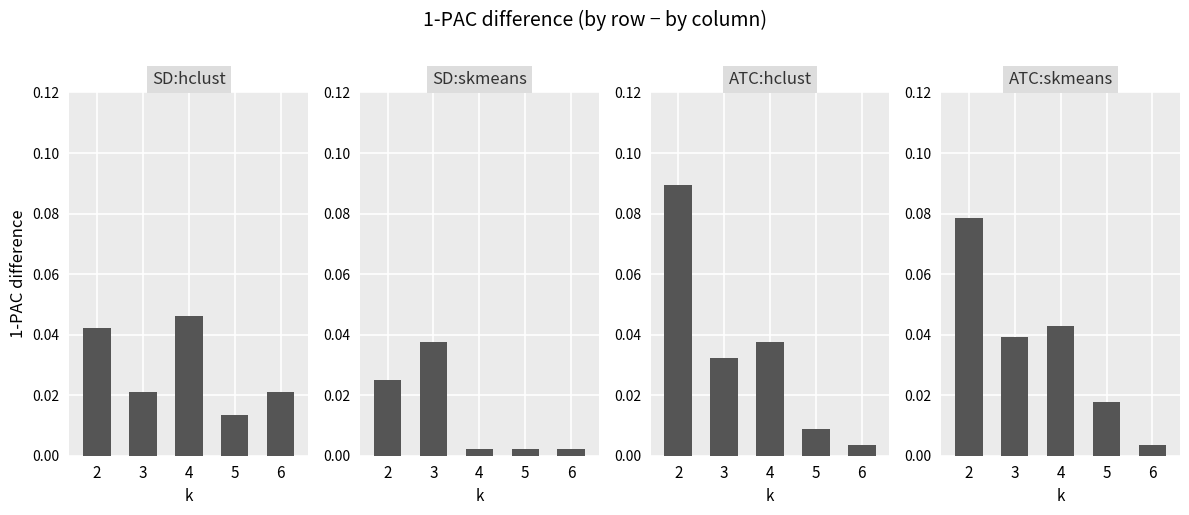

Where is ATC:skmeans nearest to the value 0?

6